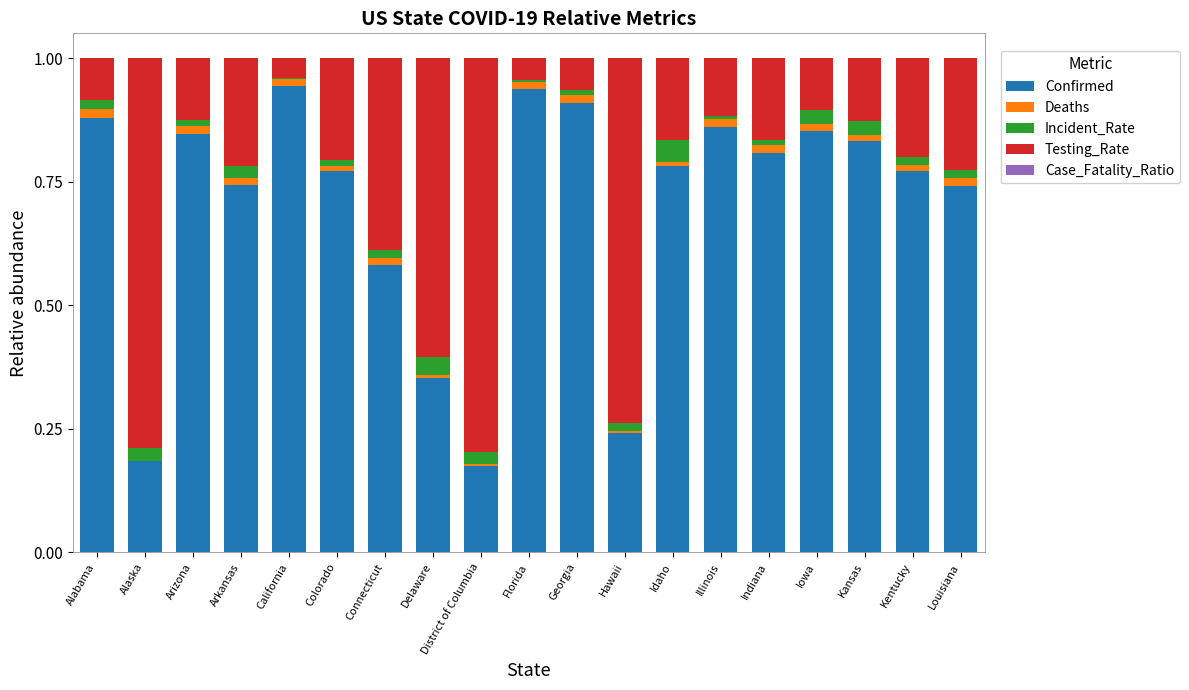

Between California and Kentucky, which series saw the biggest shift?

Confirmed